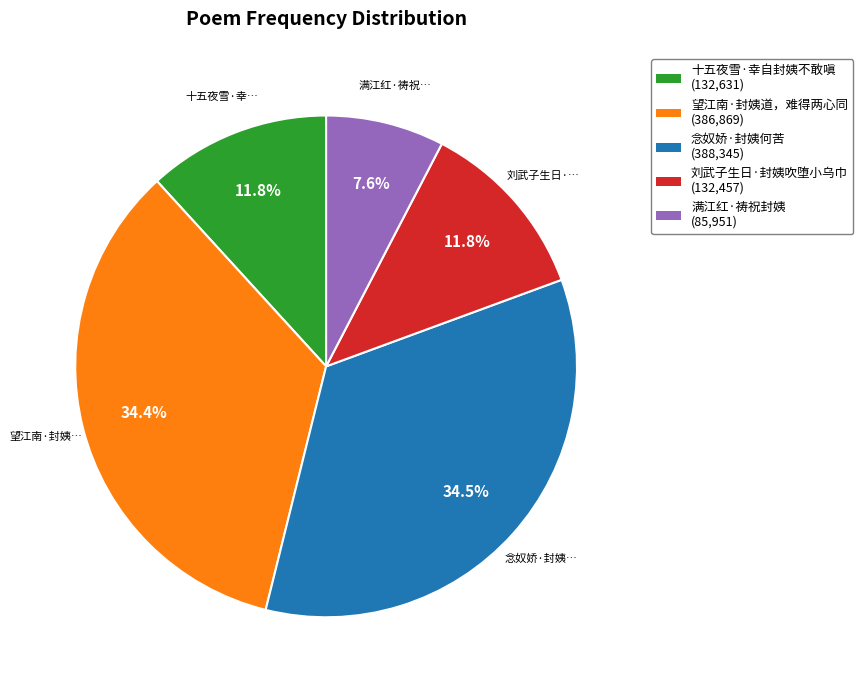

Which has a higher value, 满江红·祷祝封姨 or 望江南·封姨道，难得两心同?

望江南·封姨道，难得两心同